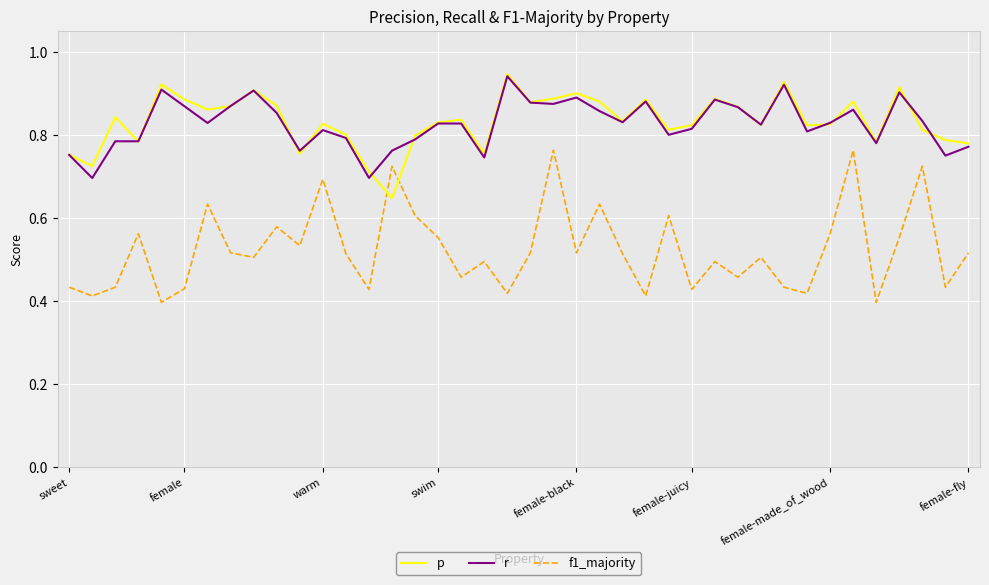

Does the chart have visible grid lines?

Yes